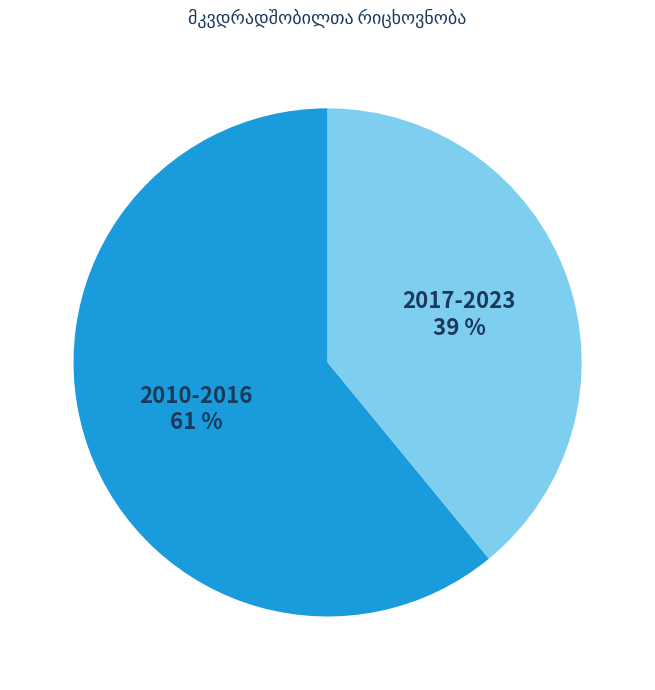

Count the number of slices in the pie.

2